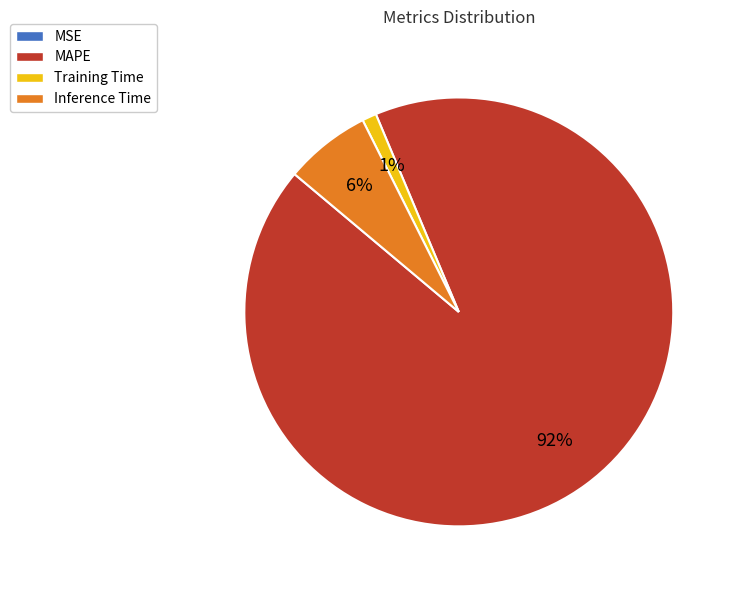

Is the sum of Inference Time and MAPE greater than half?

Yes